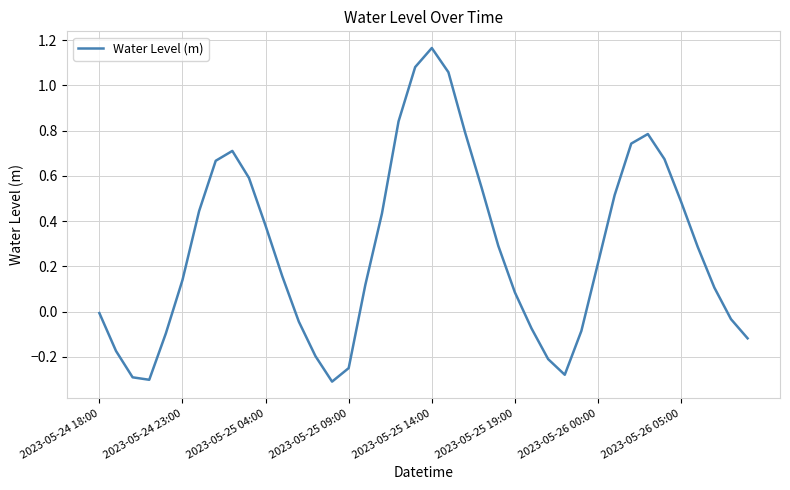

What is the difference between the maximum and minimum values?

1.5